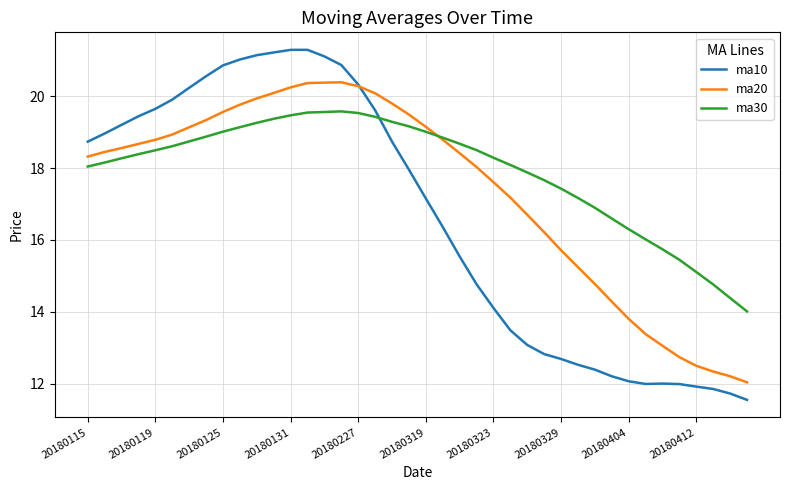

In ma10, how many points are higher than both neighbors (excluding endpoints)?

2